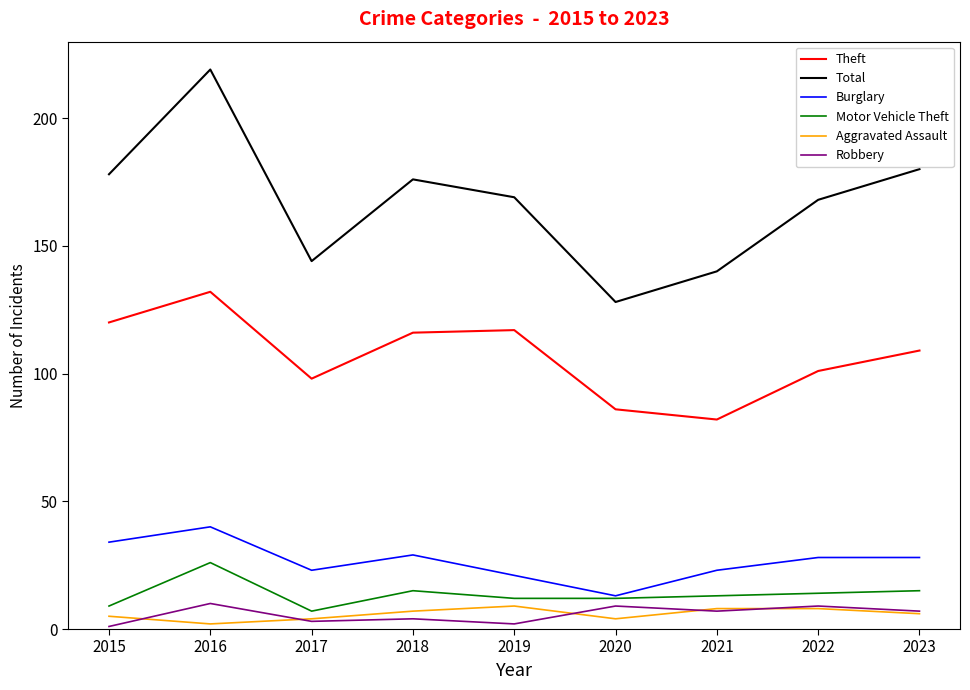

What is the spread (max minus min) of values at 2020?

124